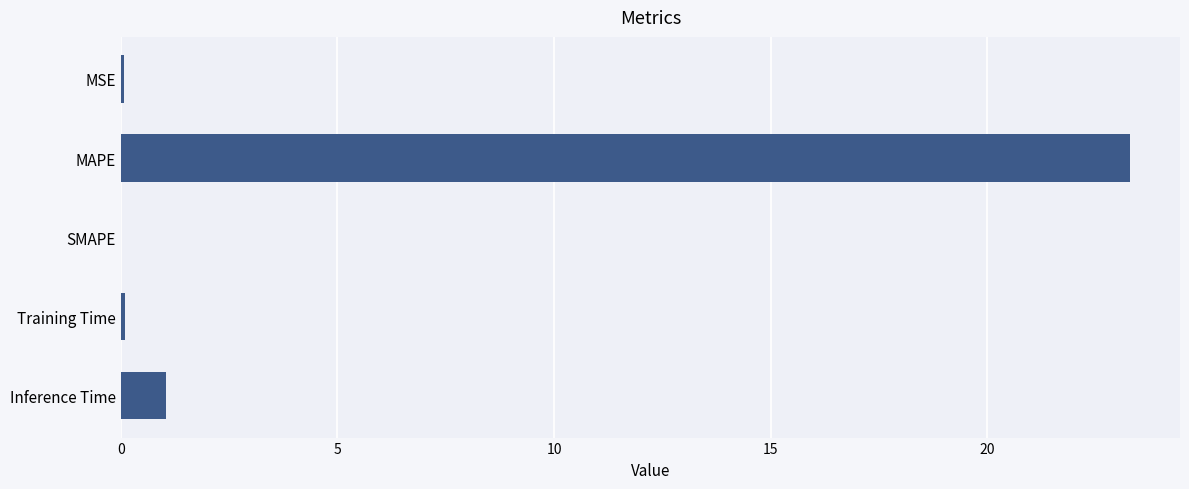

True or false: the data shows 13.0 at SMAPE.

False